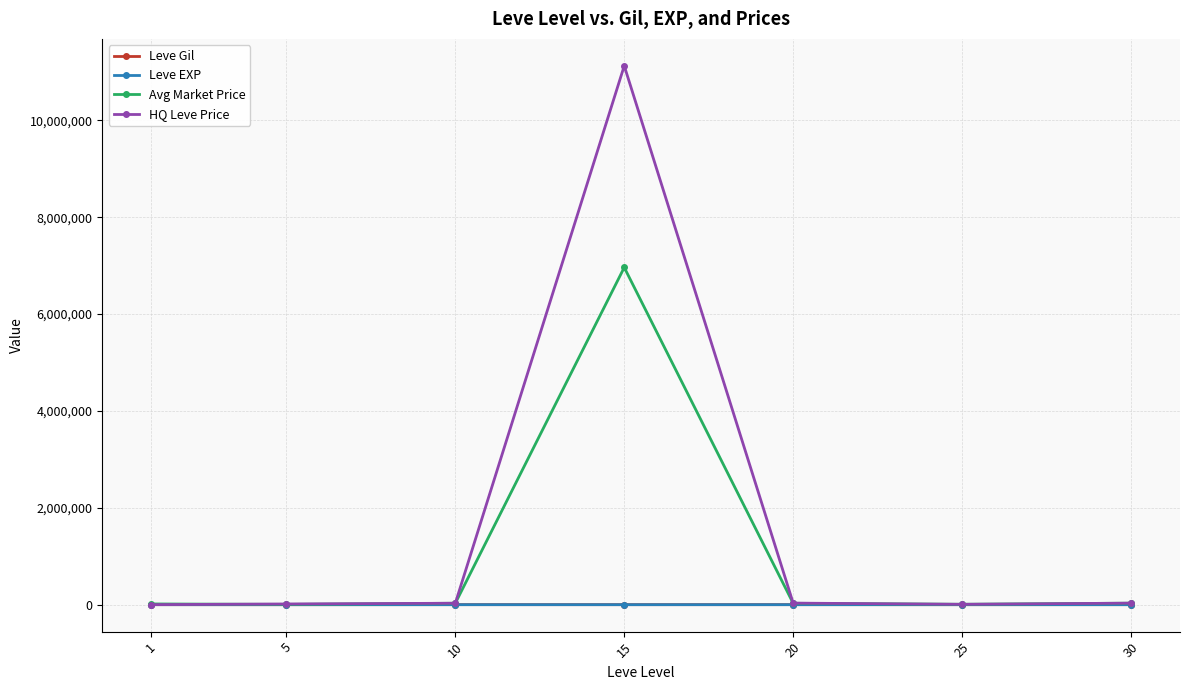

At which category is the sum across all series the highest?

15